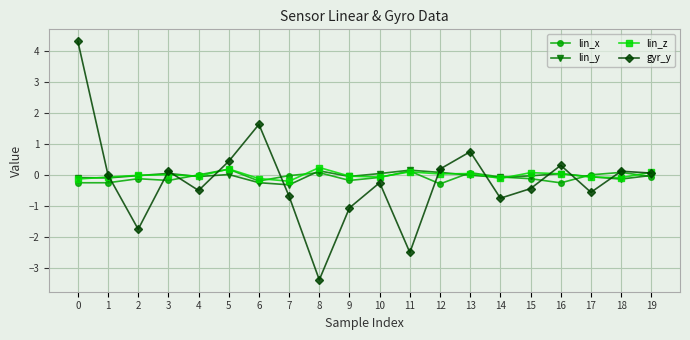

True or false: lin_z has a value of 0.1 at 19.

True